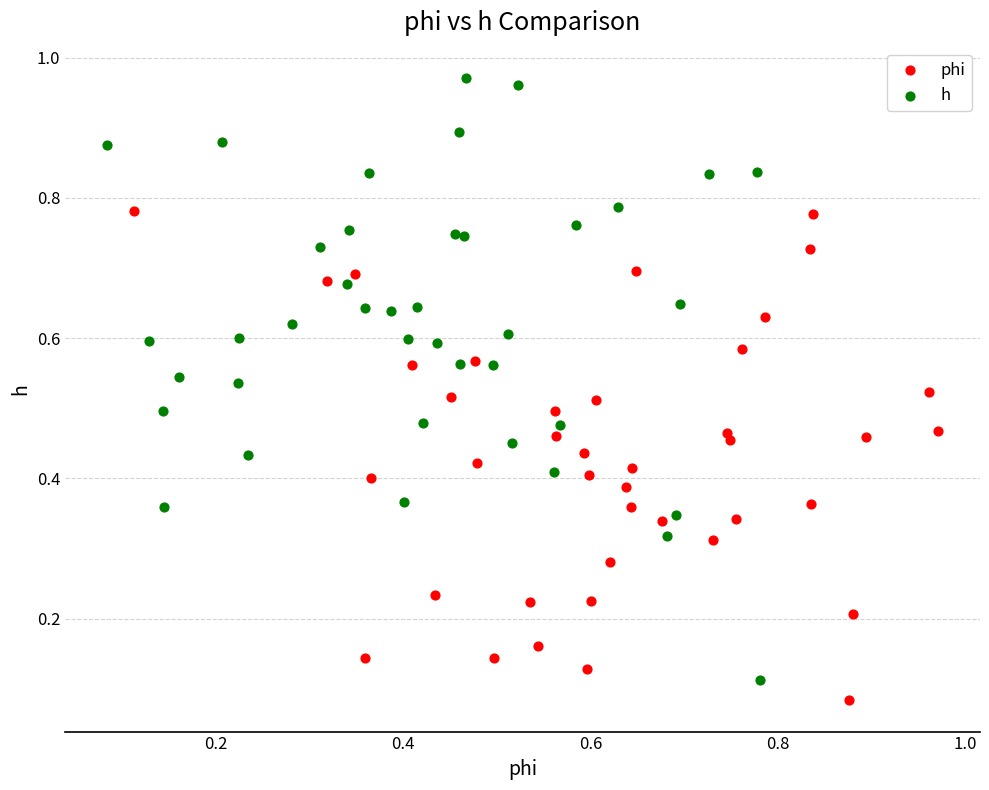

Which series reaches the minimum Y coordinate?

phi